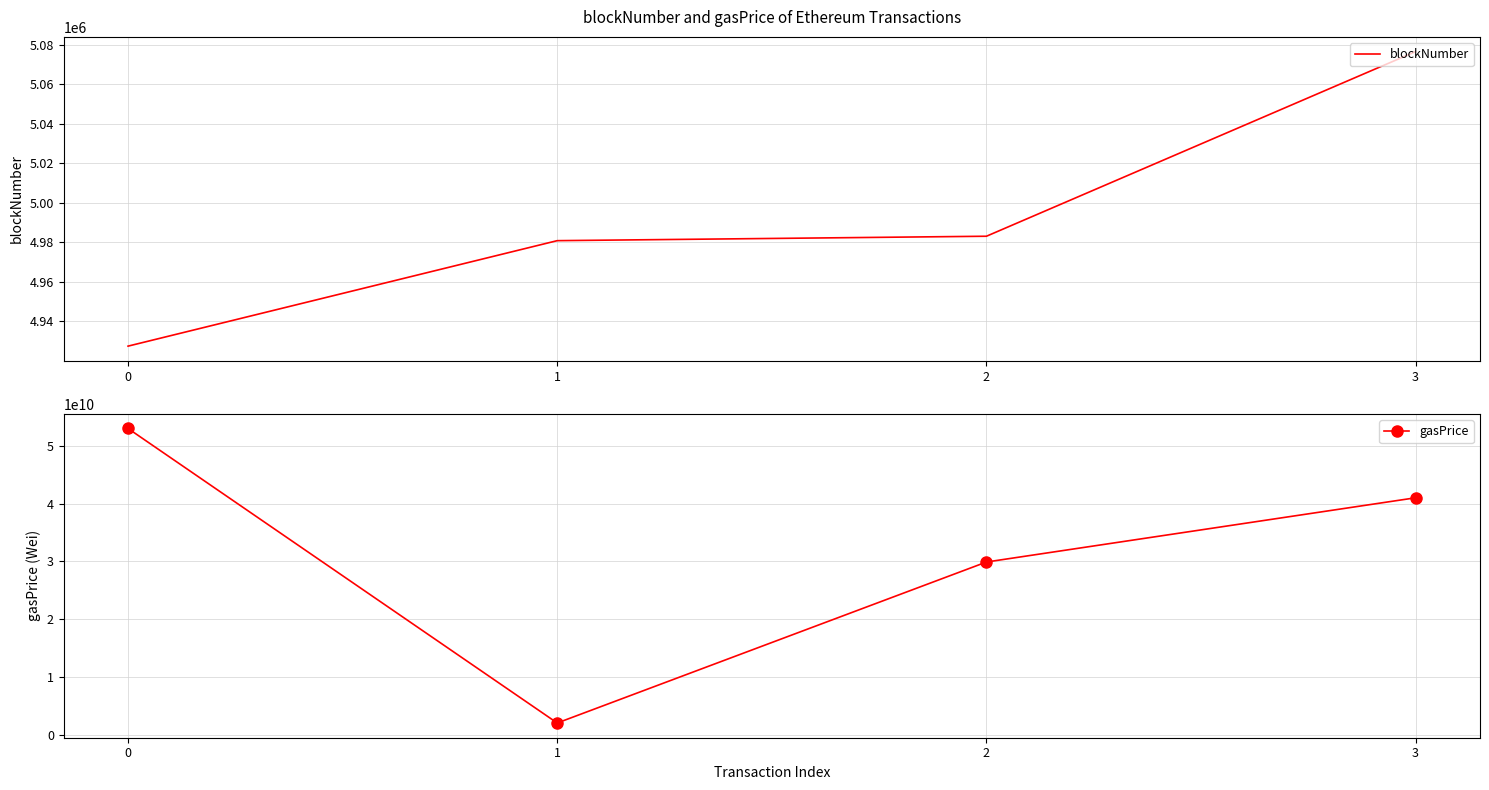

True or false: blockNumber and gasPrice cross at least once.

False